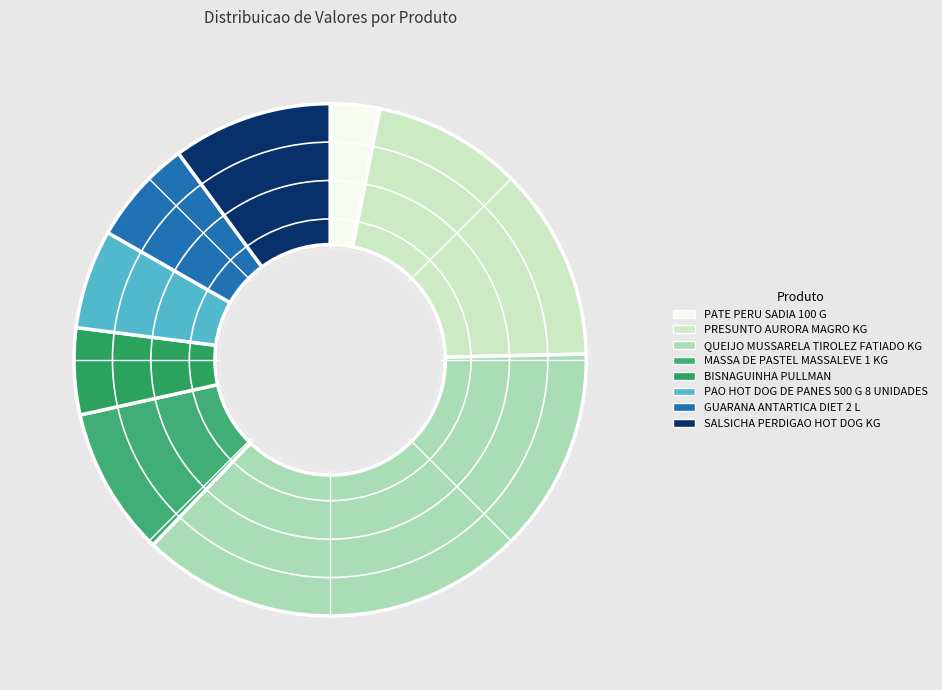

What is the change in value from PATE PERU SADIA 100 G to PRESUNTO AURORA MAGRO KG?

+23.5